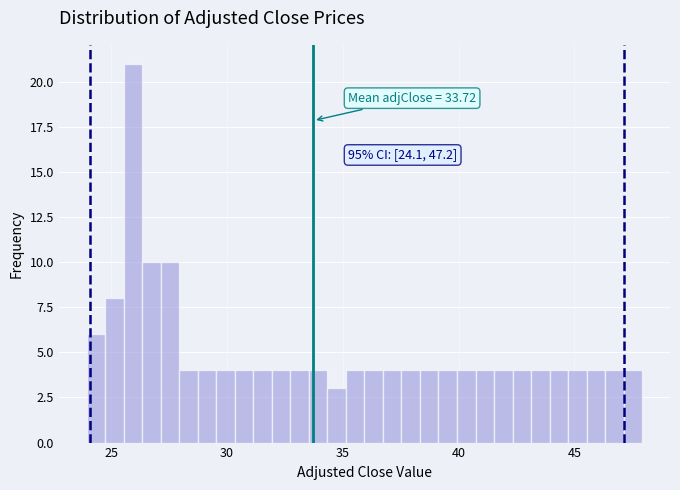

Around what value on the x-axis is the tallest bar? Give the approximate position of its centre, as read against the axis.

26.0